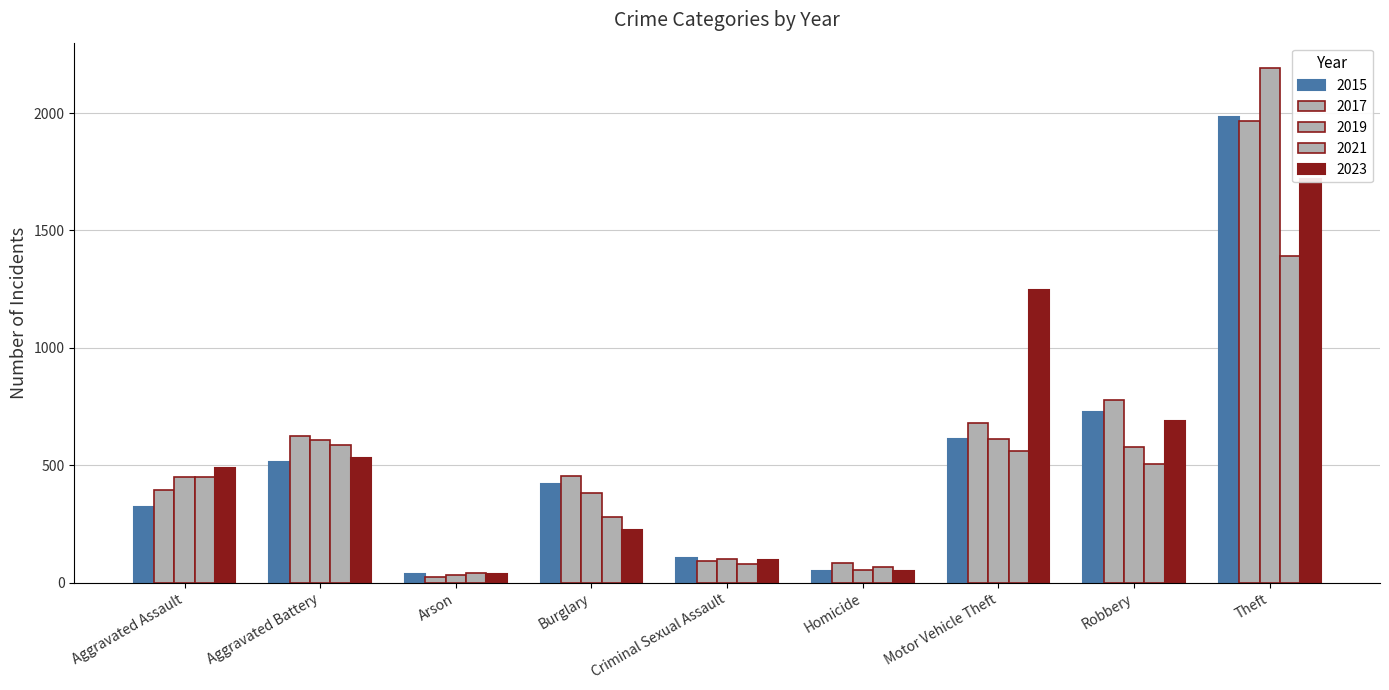

Reading left to right, extract all data points from this chart.

2015: Aggravated Assault=323	Aggravated Battery=515	Arson=35	Burglary=421	Criminal Sexual Assault=105	Homicide=50	Motor Vehicle Theft=614	Robbery=726	Theft=1981
2017: Aggravated Assault=396	Aggravated Battery=623	Arson=23	Burglary=453	Criminal Sexual Assault=91	Homicide=82	Motor Vehicle Theft=680	Robbery=780	Theft=1968
2019: Aggravated Assault=452	Aggravated Battery=608	Arson=32	Burglary=383	Criminal Sexual Assault=102	Homicide=53	Motor Vehicle Theft=611	Robbery=577	Theft=2190
2021: Aggravated Assault=452	Aggravated Battery=587	Arson=43	Burglary=280	Criminal Sexual Assault=81	Homicide=69	Motor Vehicle Theft=560	Robbery=506	Theft=1392
2023: Aggravated Assault=488	Aggravated Battery=529	Arson=39	Burglary=224	Criminal Sexual Assault=97	Homicide=48	Motor Vehicle Theft=1245	Robbery=690	Theft=1719